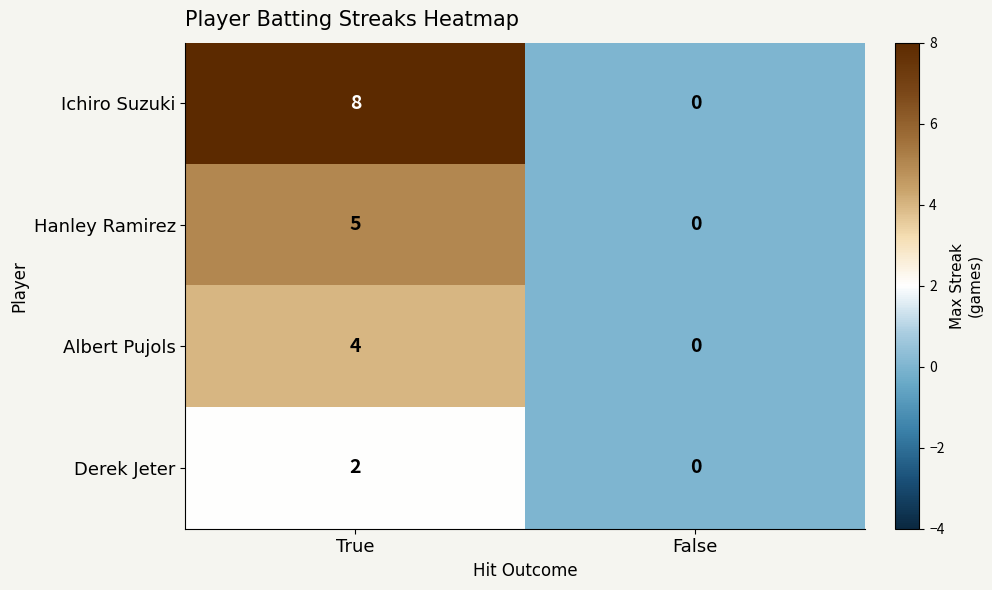

Reading left to right, transcribe all the data shown in this chart.

Ichiro Suzuki: True=8	False=0
Hanley Ramirez: True=5	False=0
Albert Pujols: True=4	False=0
Derek Jeter: True=2	False=0